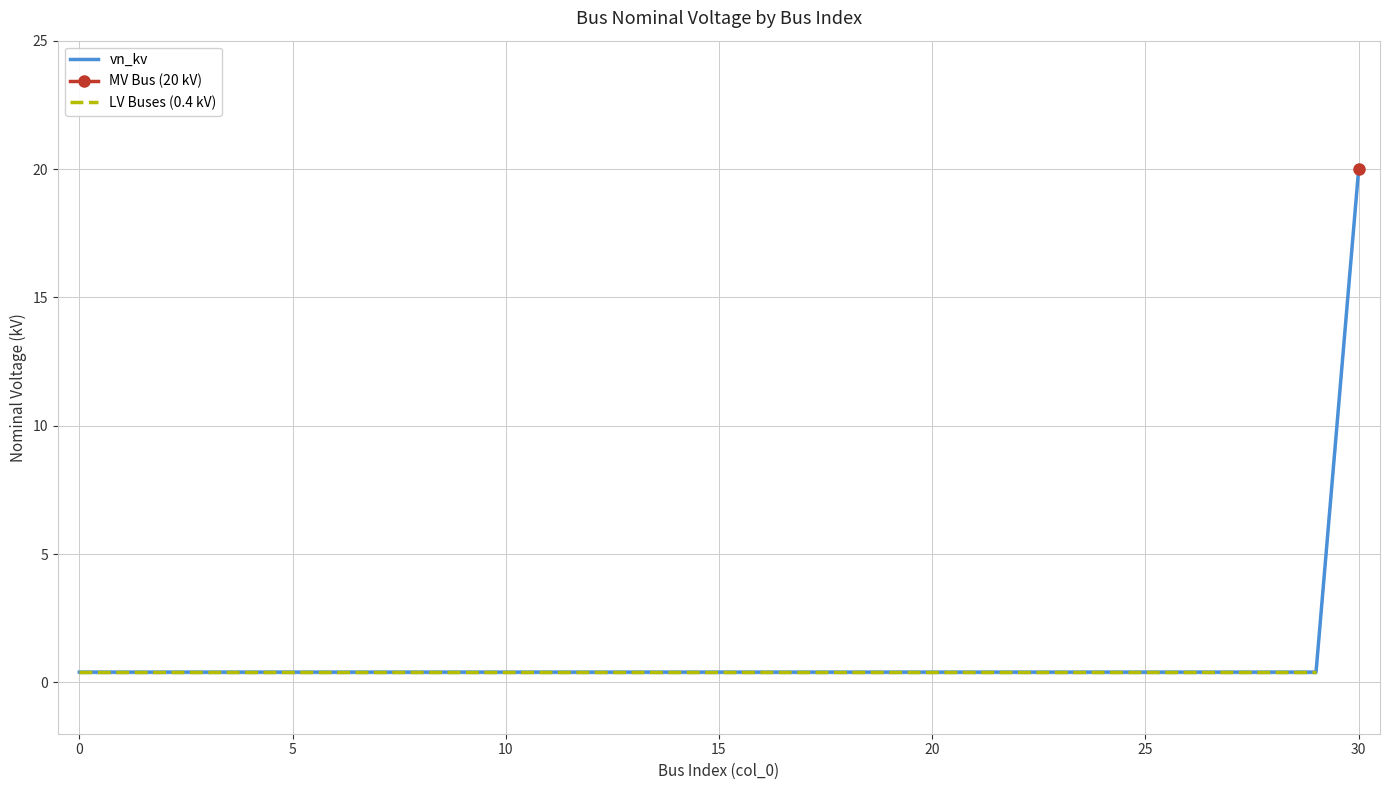

Between 16 and 23, which is larger?

16